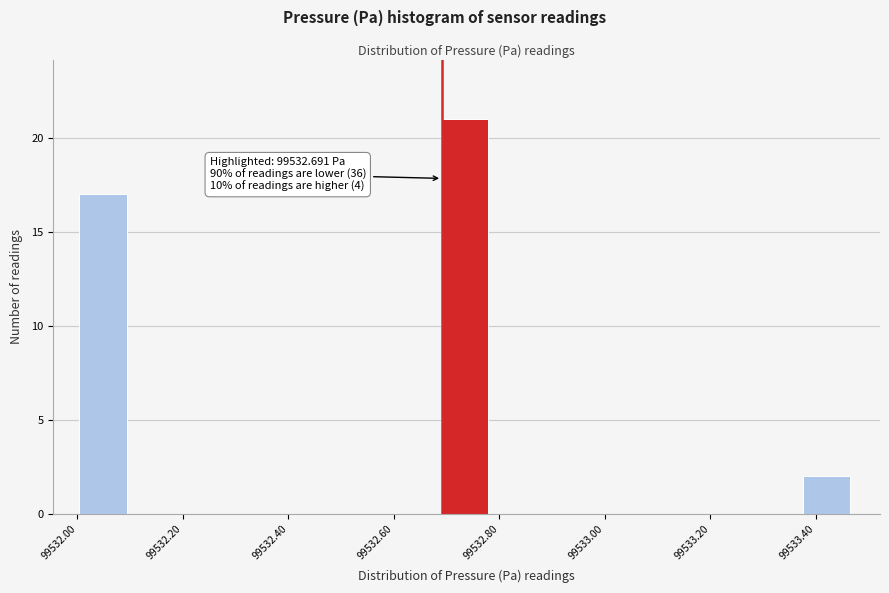

Which range on the x-axis has the tallest bar?

99532.68 to 99532.78